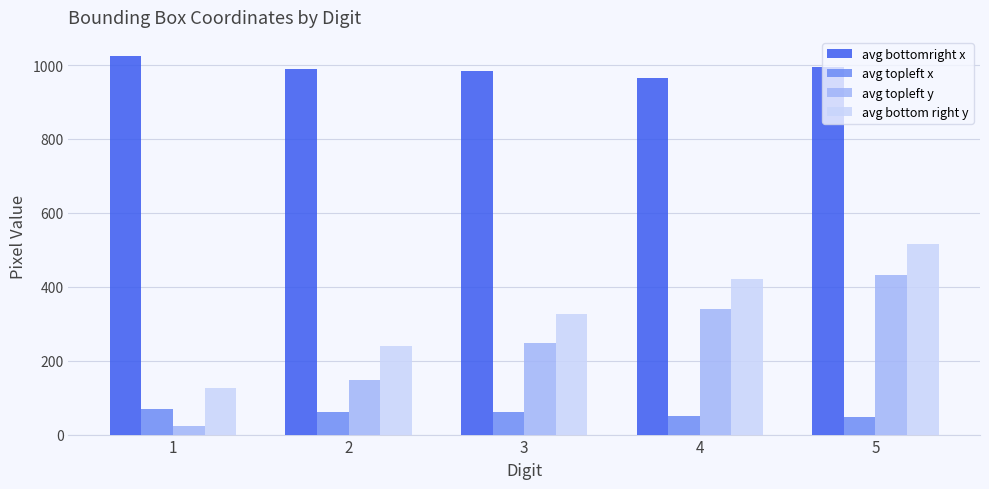

At 4, list the series in order from smallest to largest.

avg topleft x, avg topleft y, avg bottom right y, avg bottomright x